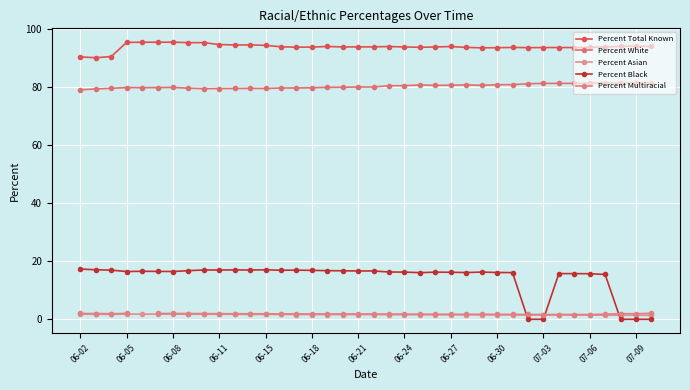

Is it true that Percent White equals 118.9 at 07-06?

False